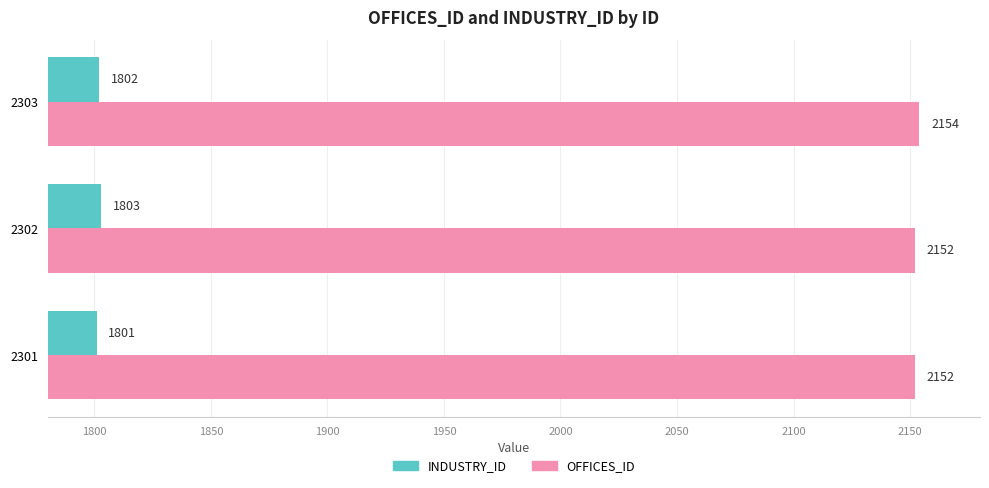

What is the minimum value shown in the chart?

1801